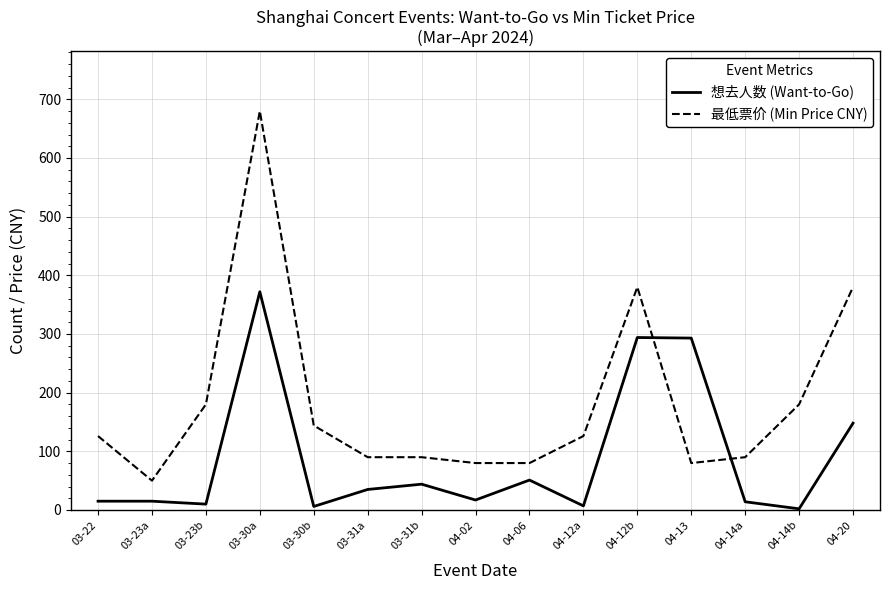

True or false: 想去人数 (Want-to-Go) and 最低票价 (Min Price CNY) cross at least once.

True